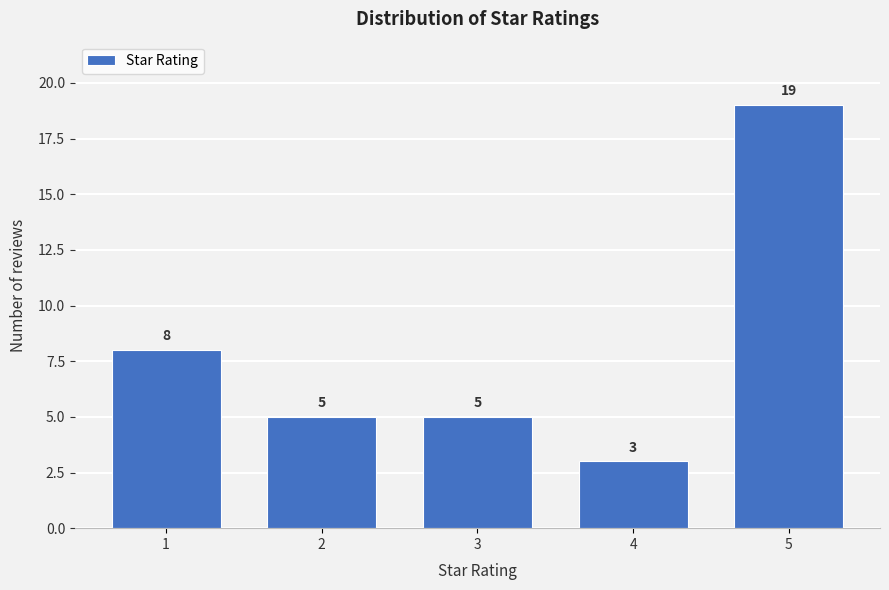

Reading left to right, transcribe all the data shown in this chart.

8	5	5	3	19